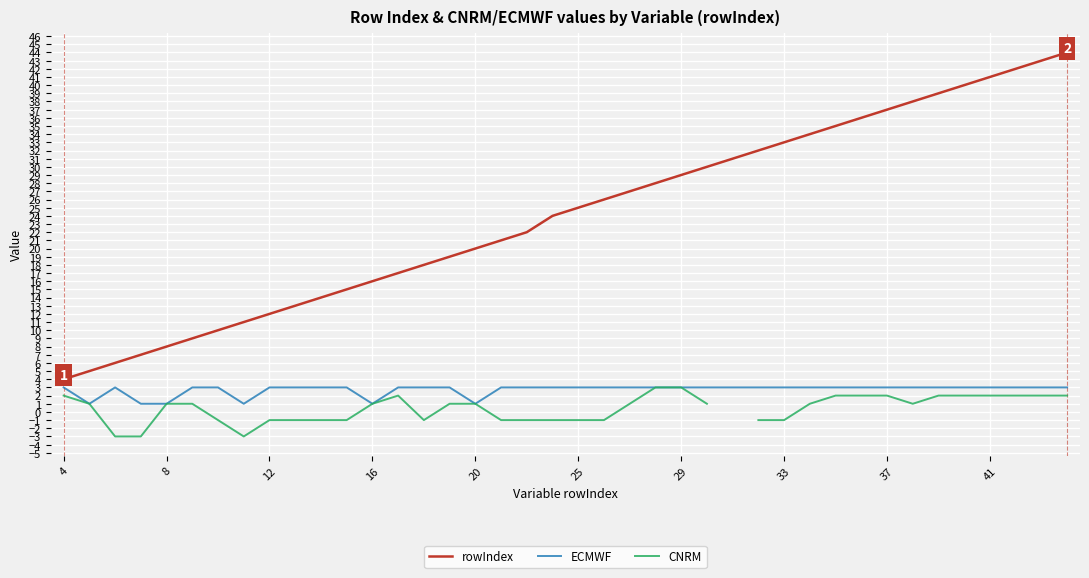

True or false: rowIndex and ECMWF intersect in this chart.

False